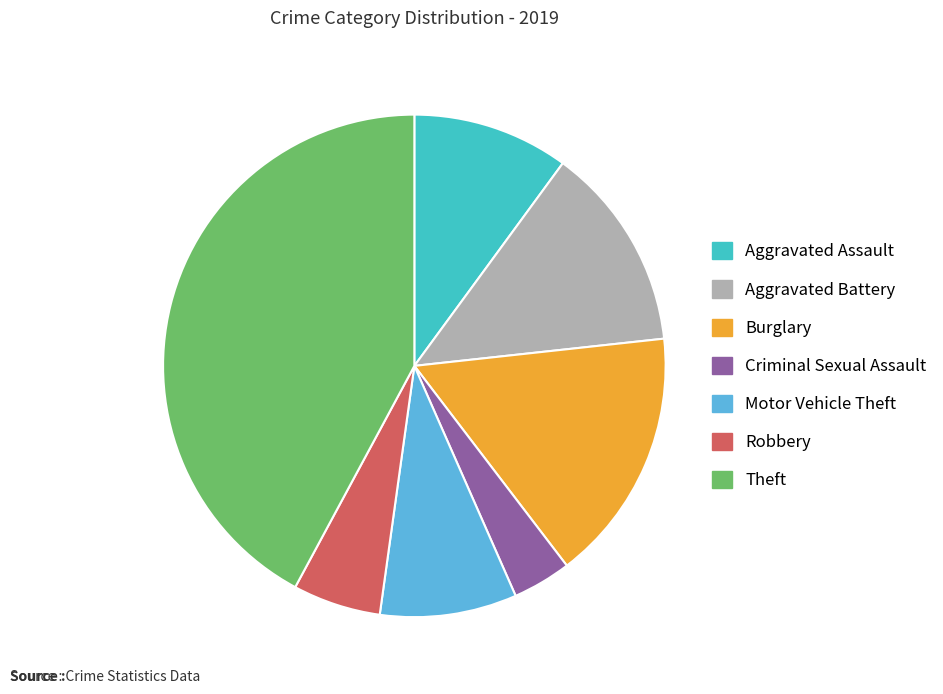

How many segments does this pie chart have?

7